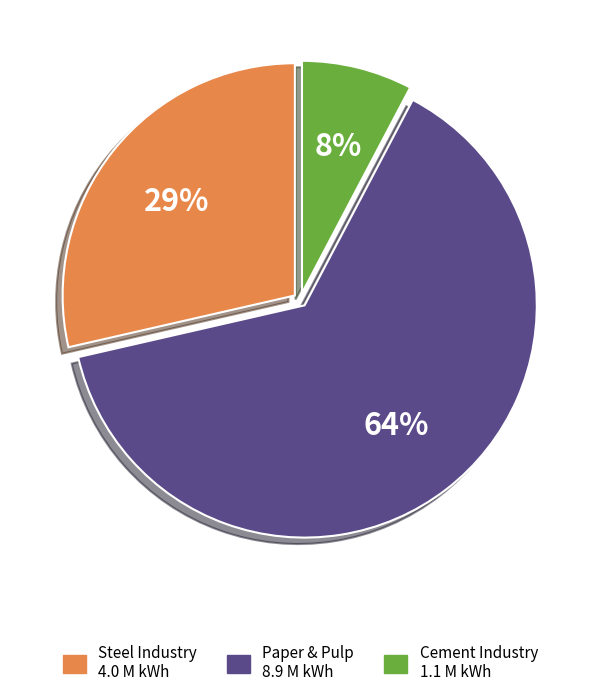

Is there any slice that represents more than half of the pie?

Yes